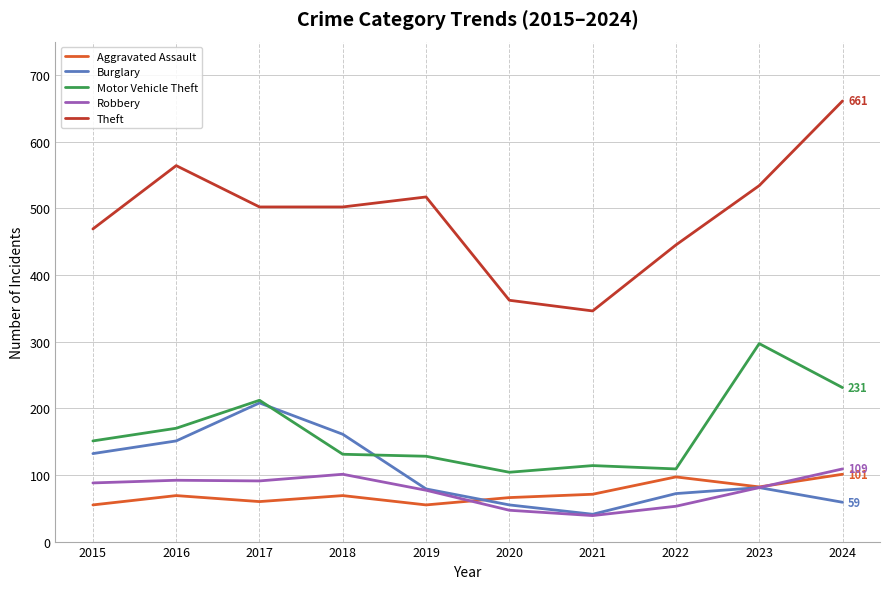

What are all the series names shown in the legend?

Aggravated Assault, Burglary, Motor Vehicle Theft, Robbery, Theft